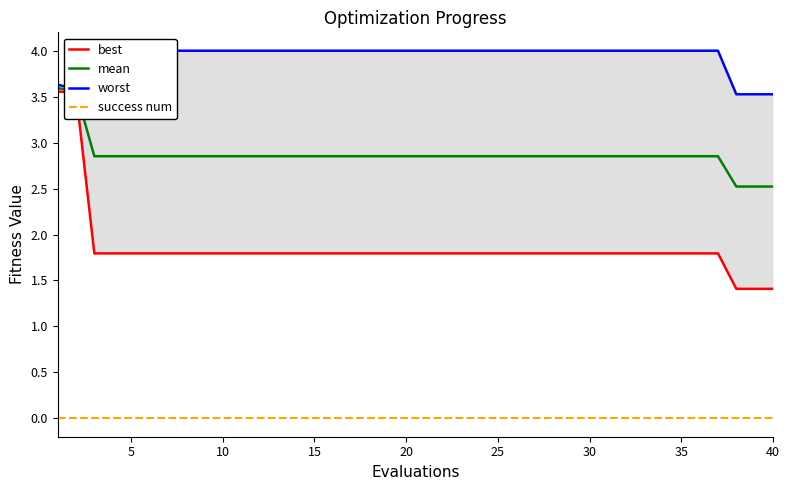

What is the highest value of the worst series?

4.0